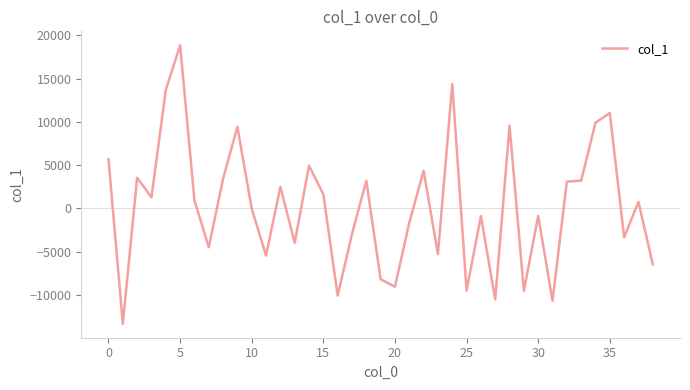

What is the maximum value shown in the chart?

18843.5